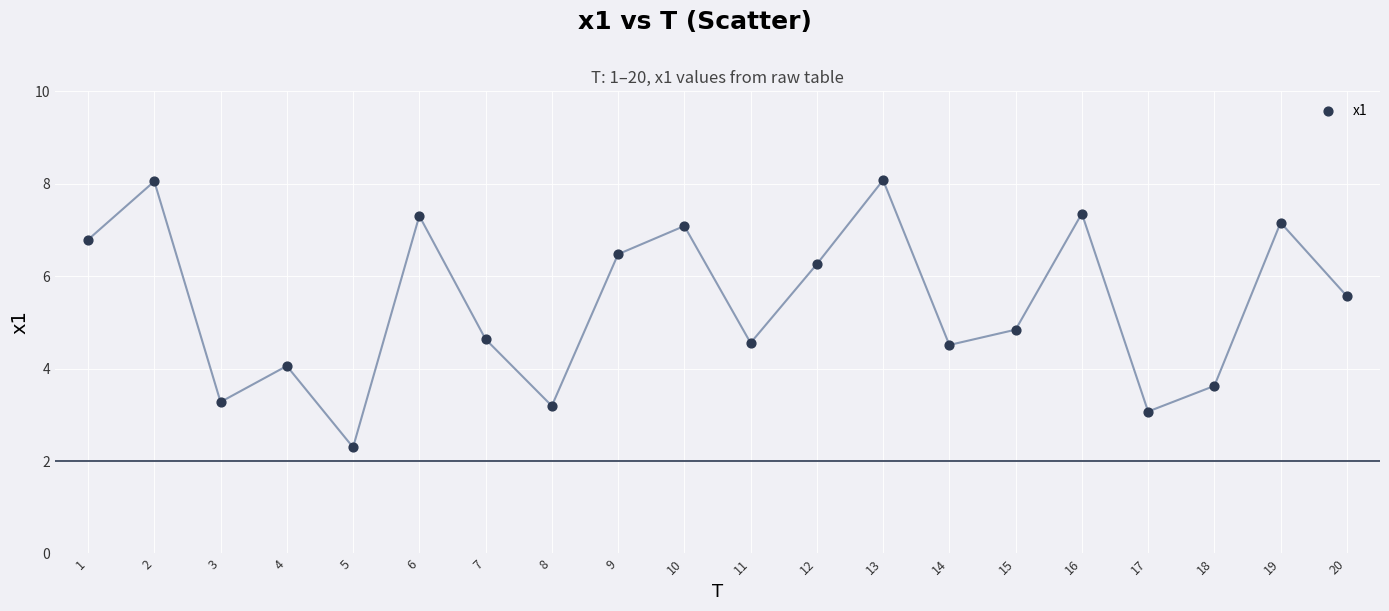

What Y value in the scatter plot is closest to 5?

4.8